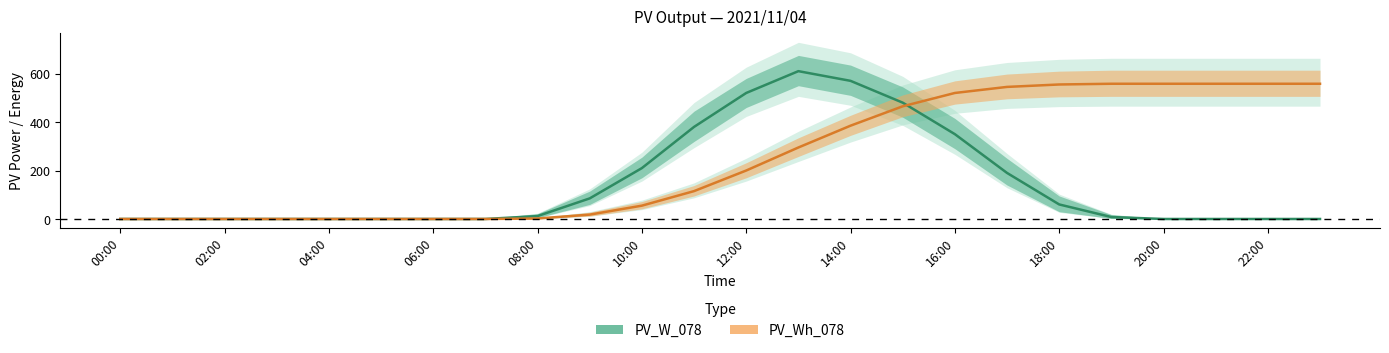

What is the label of the 11th point from the left?

10:00